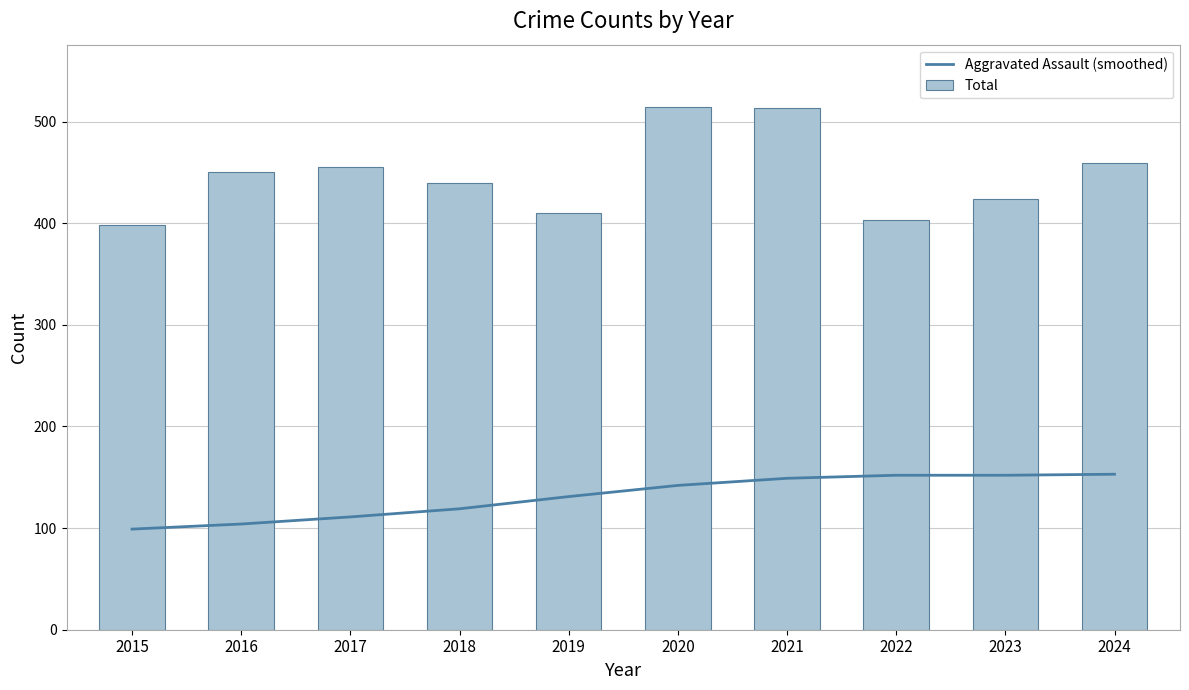

What is the difference between the Total values at 2024 and 2019?

49